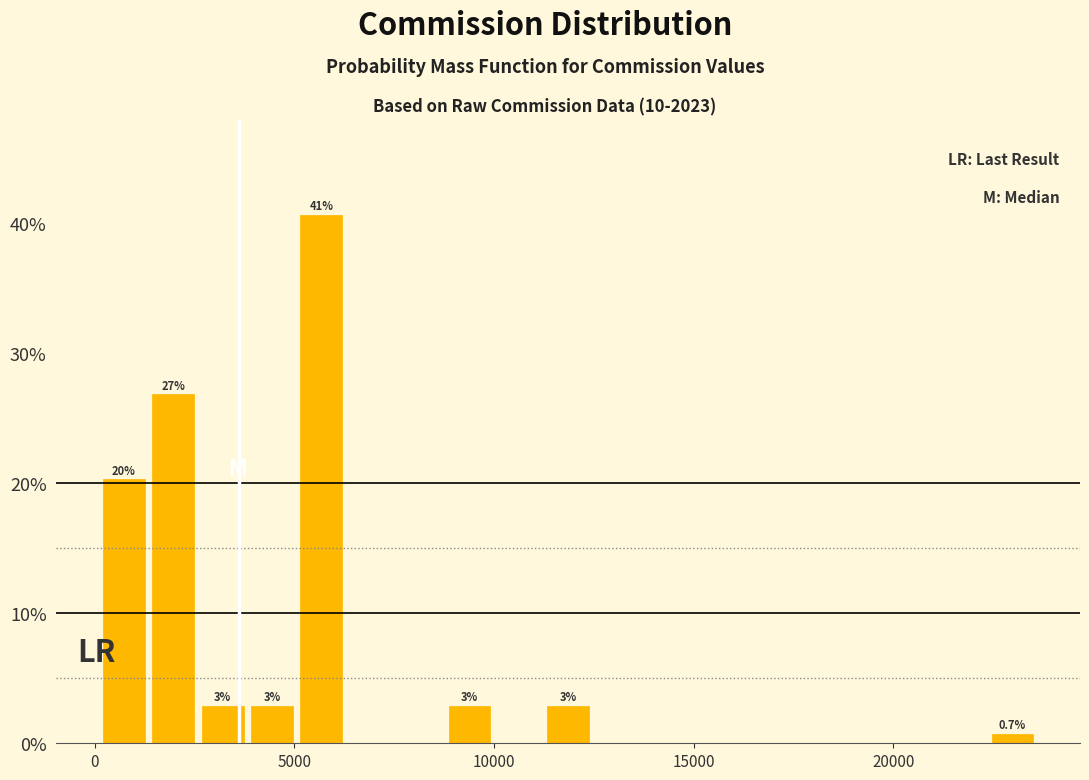

Around what value on the x-axis is the tallest bar? Give the approximate position of its centre, as read against the axis.

5500